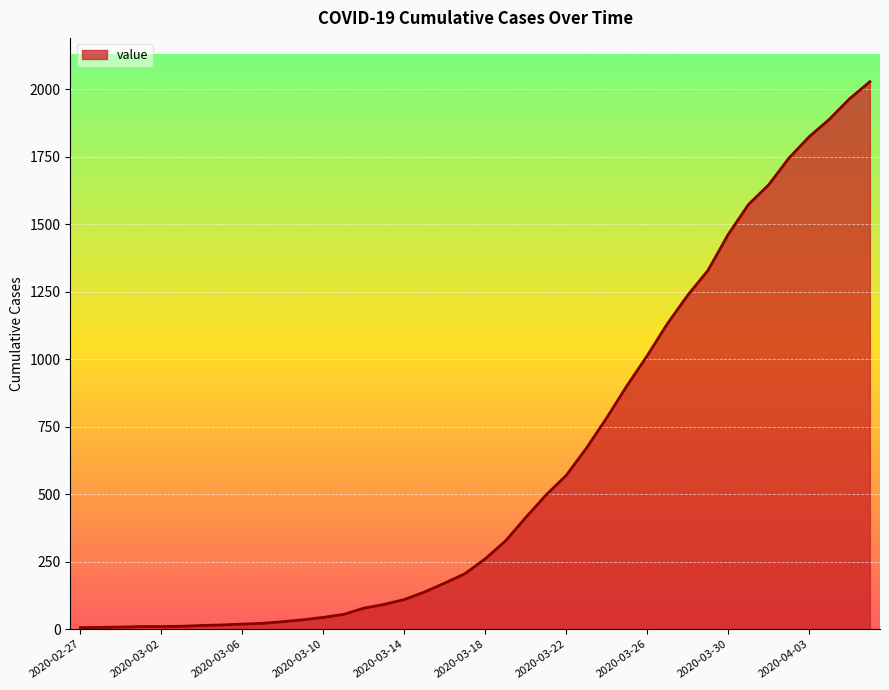

What is the sum of all values?

24348